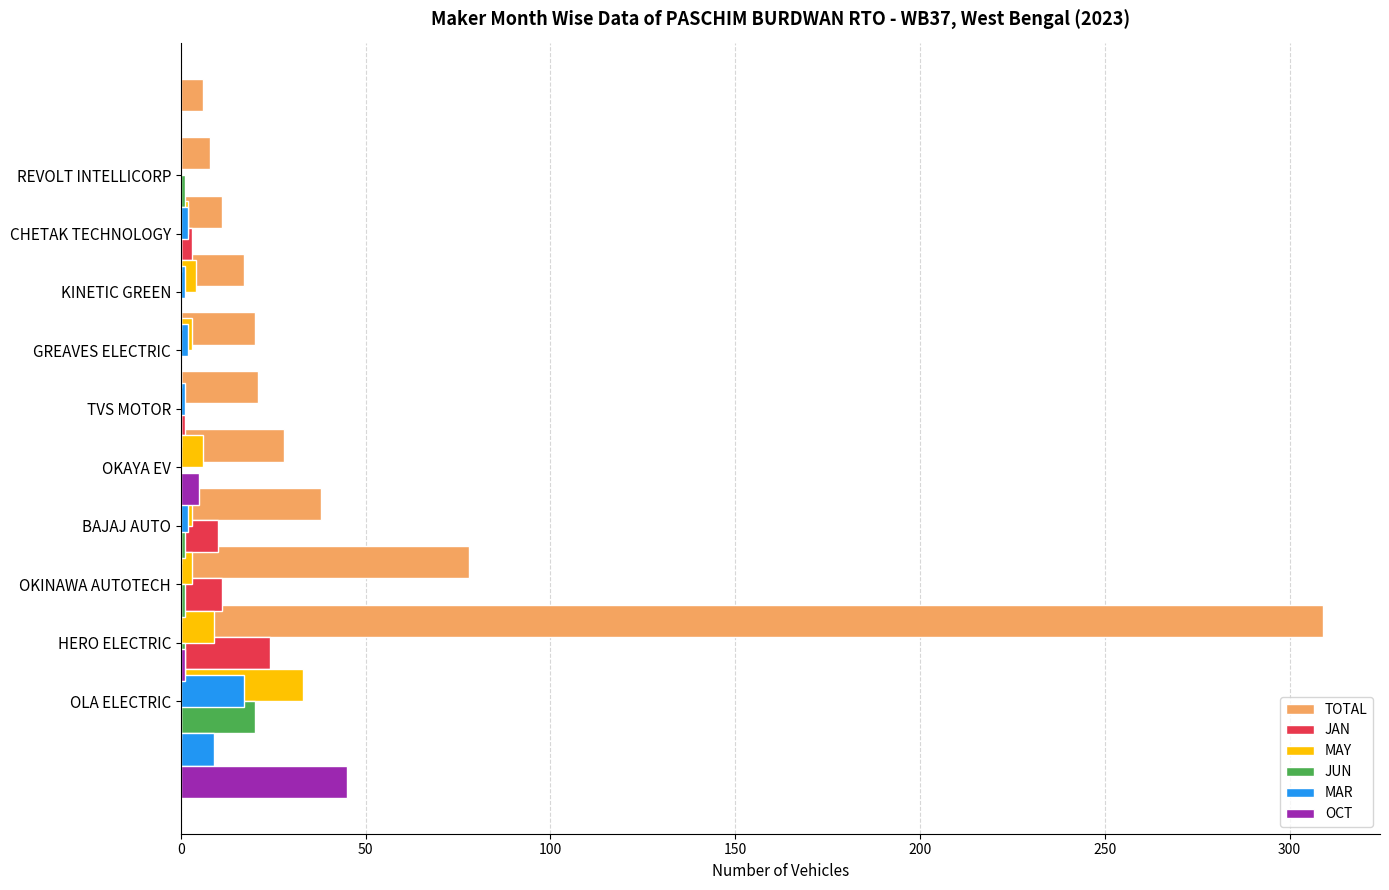

What is the spread (max minus min) of values at 50?

78